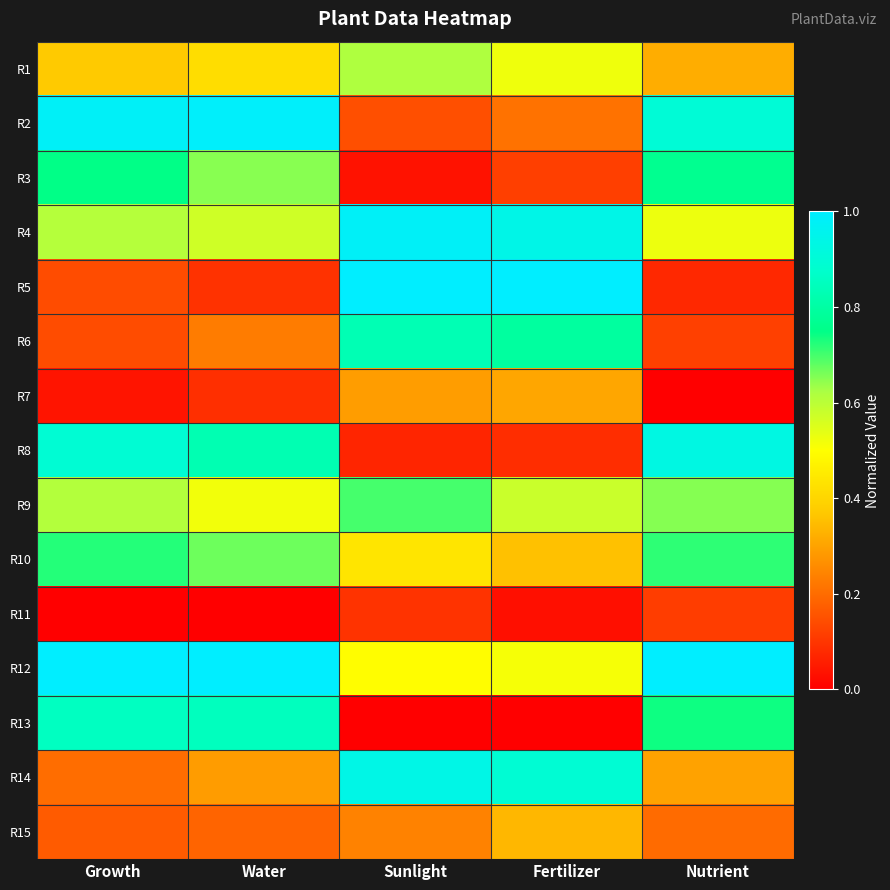

How many data points does each series have?

5